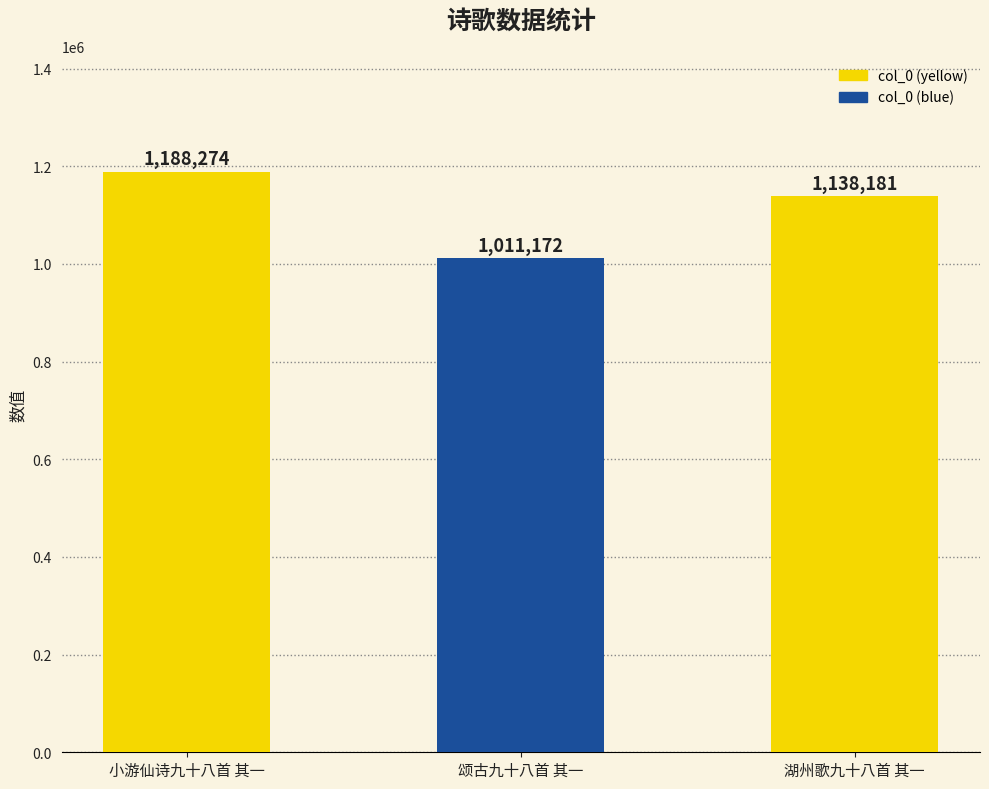

What is the sum of all values?

3337627